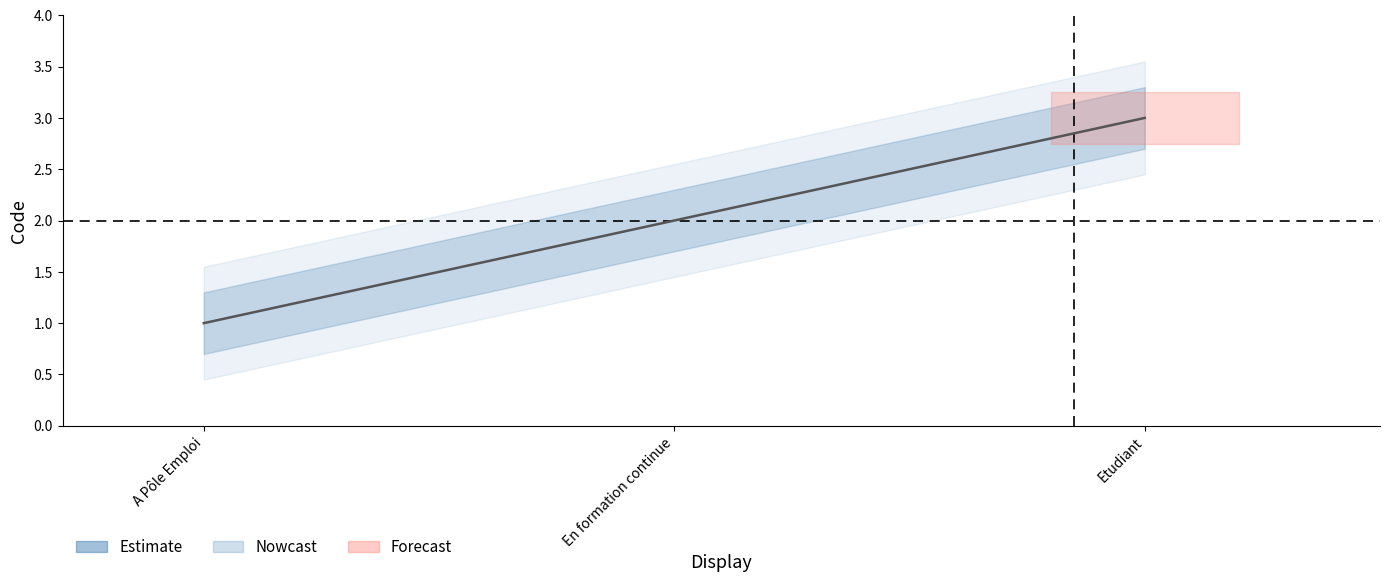

What is the average value?

2